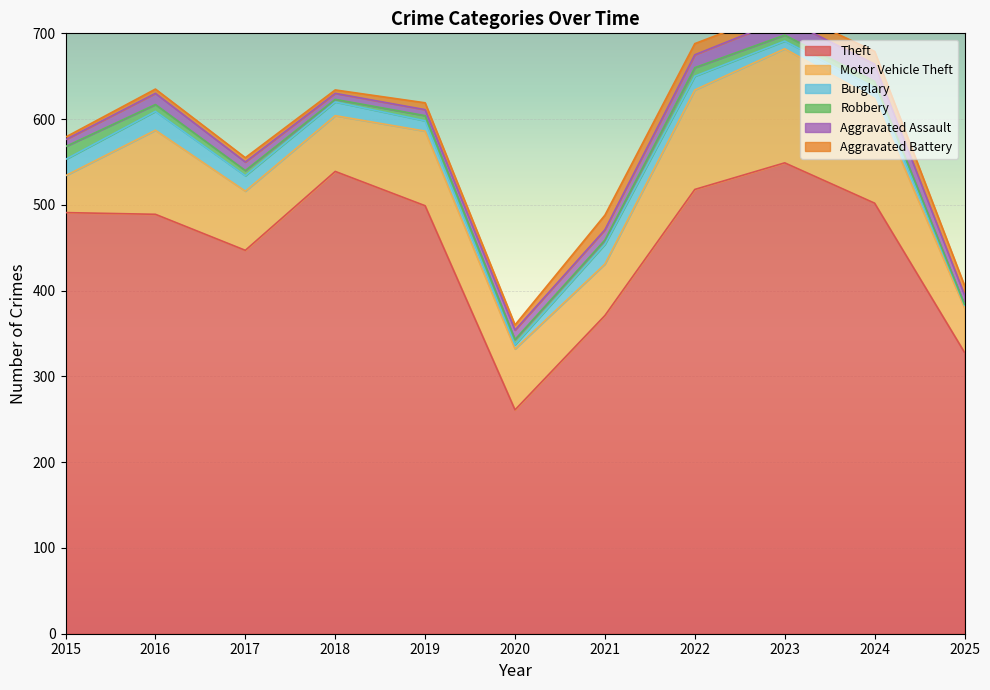

At which label does Aggravated Assault first exceed 11?

2016